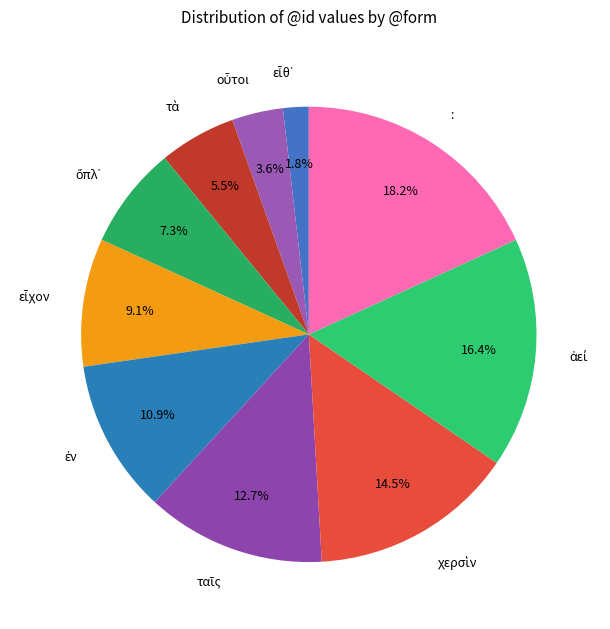

Which slice is the largest?

: